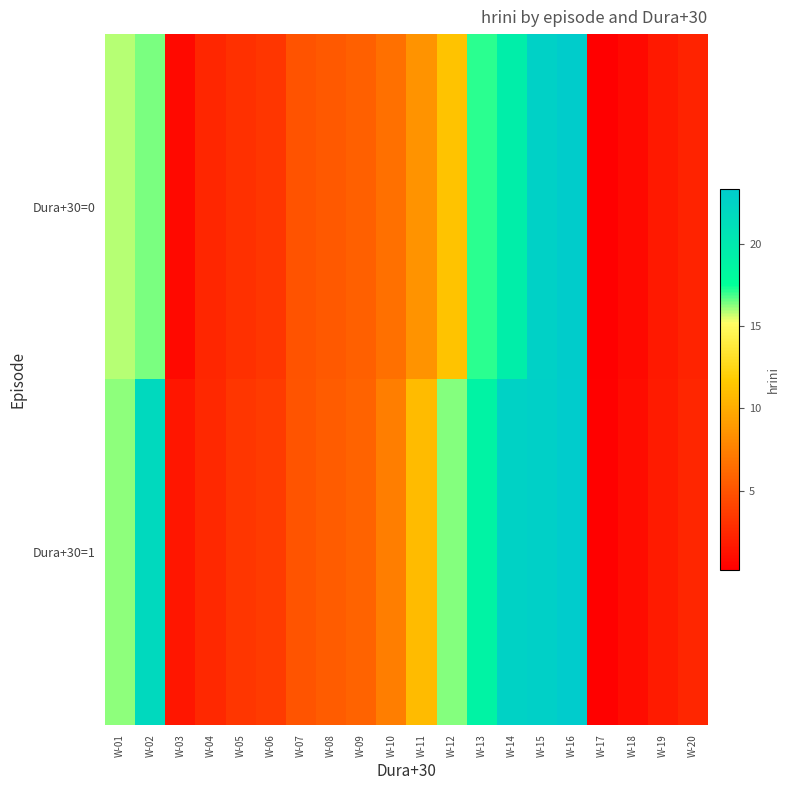

What is the total value across all series at W-07?

9.9